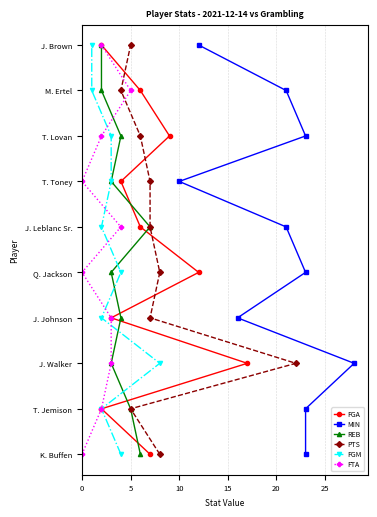

Is the value of FGM at 7 greater than the value of MIN at 7?

No